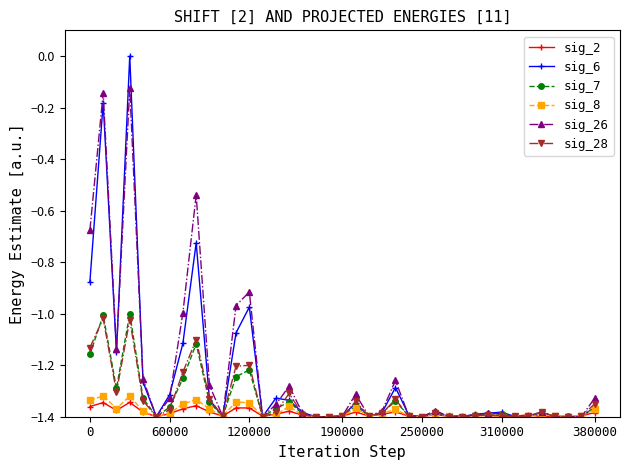

What is the difference between the maximum and minimum values in the sig_2 series?

0.1